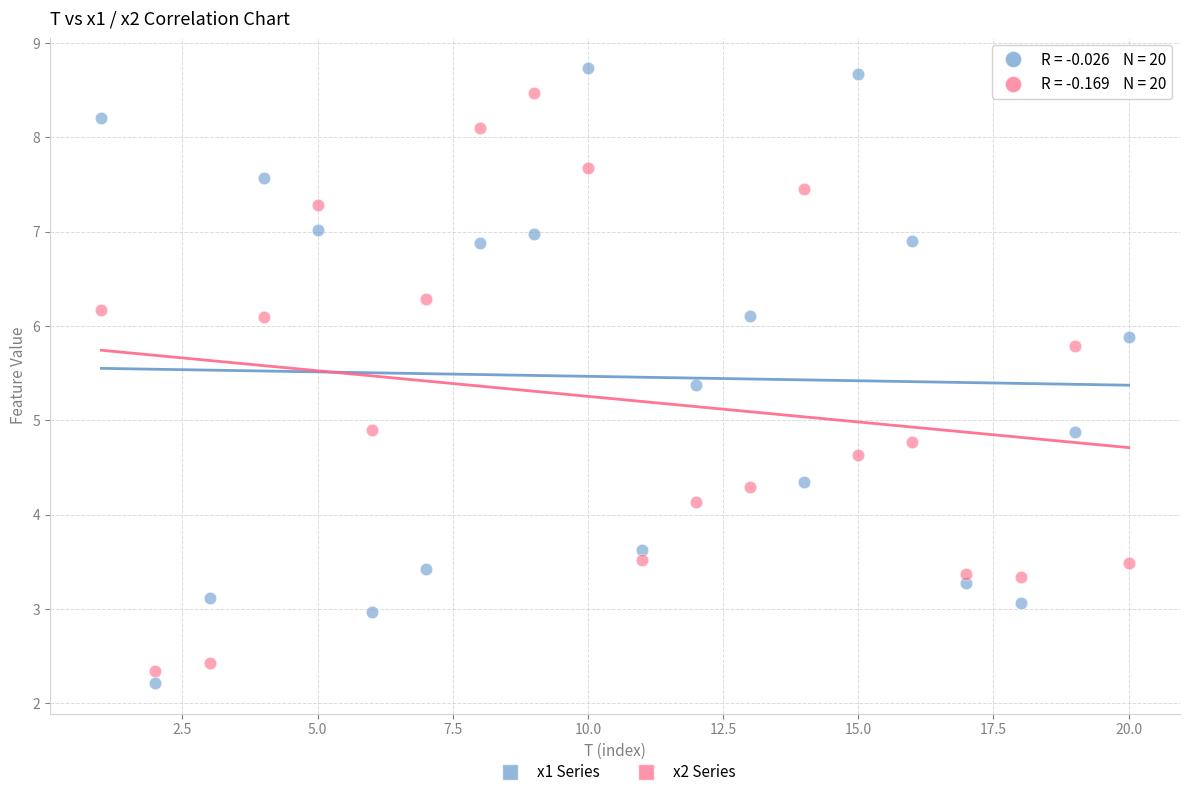

Across all data points, what is the range of Y values (max minus min)?

6.5